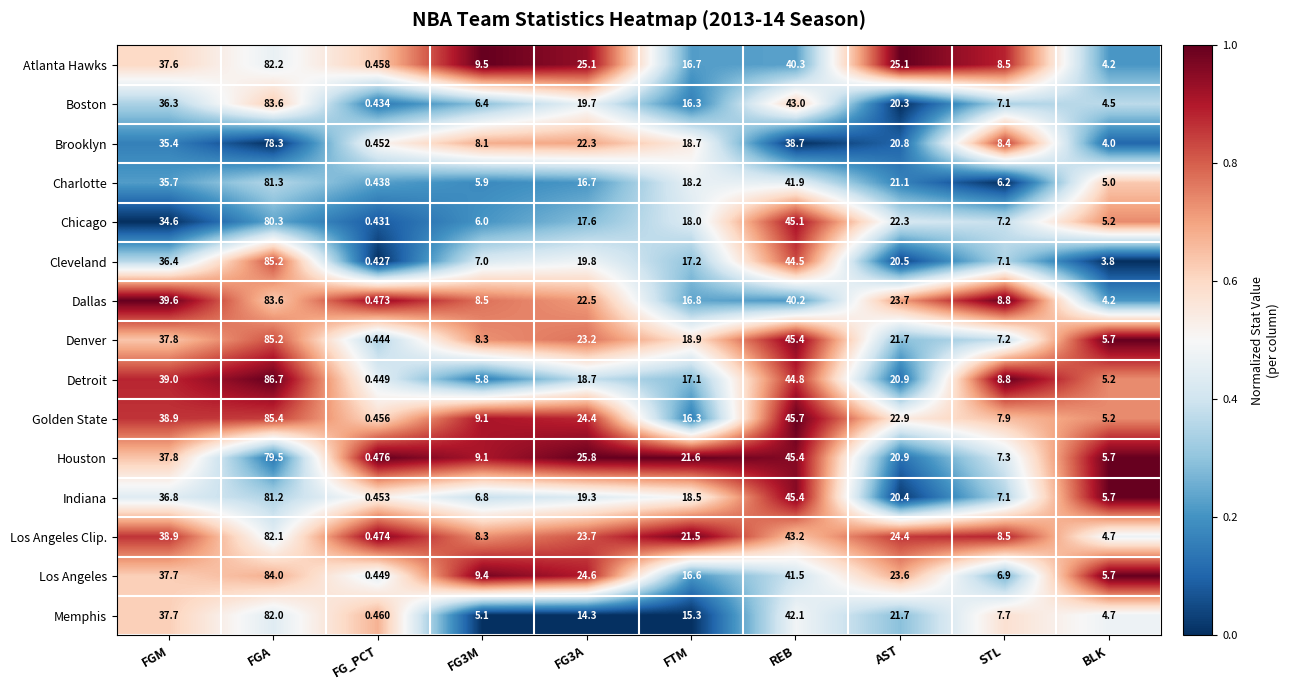

Between FG_PCT and BLK, which series saw the biggest shift?

Denver